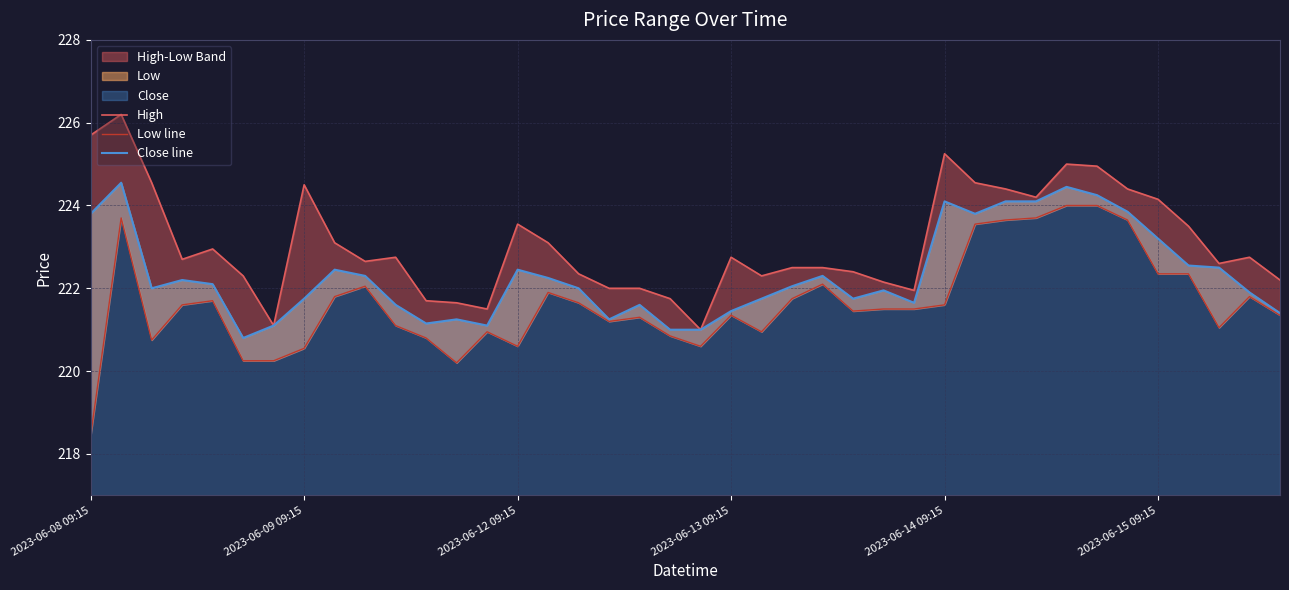

Rank the series by their average value, from highest to lowest.

High, Close line, Low line